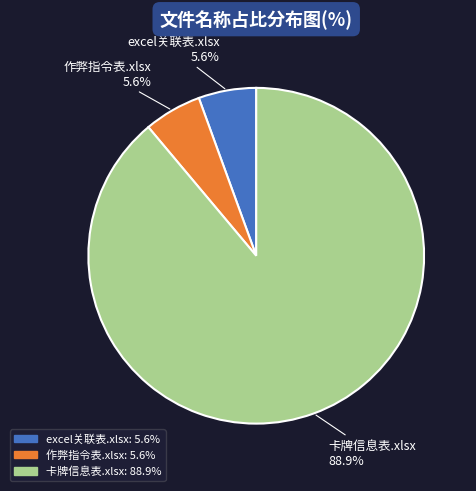

Do 卡牌信息表.xlsx and 作弊指令表.xlsx together represent more than half of the pie?

Yes